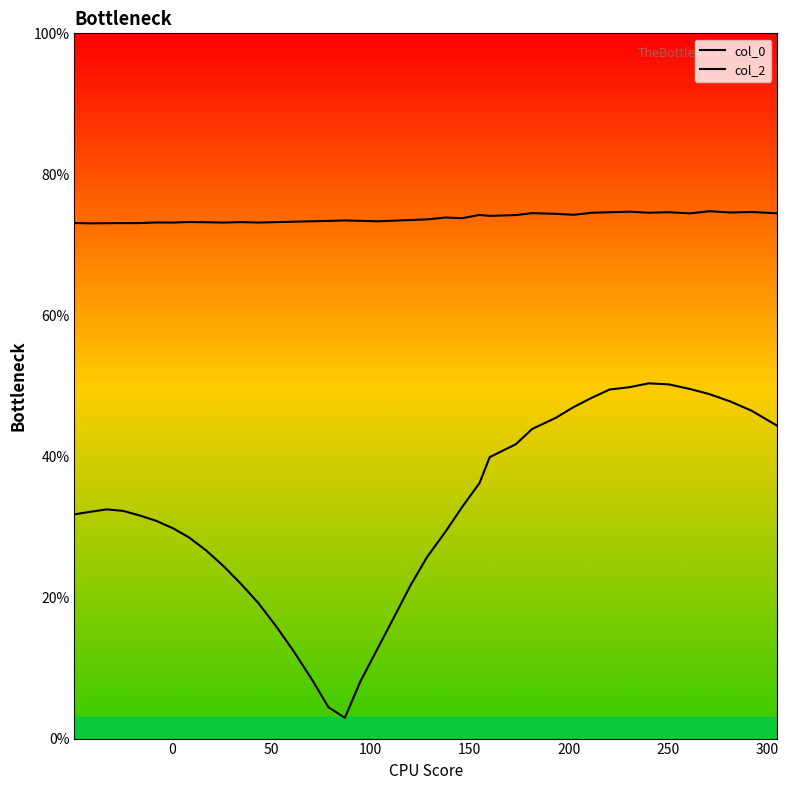

At how many categories does at least one series exceed 53?

40